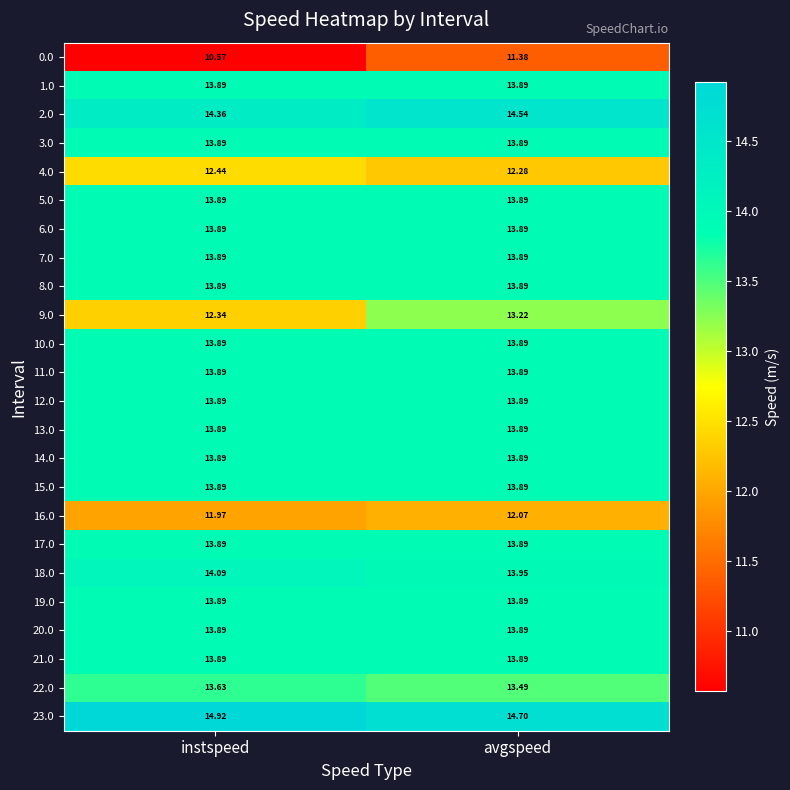

Which label corresponds to the largest value in the chart?

instspeed